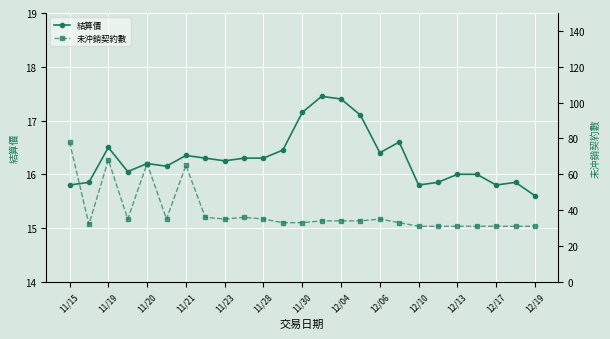

What is the minimum value for 結算價?

15.6